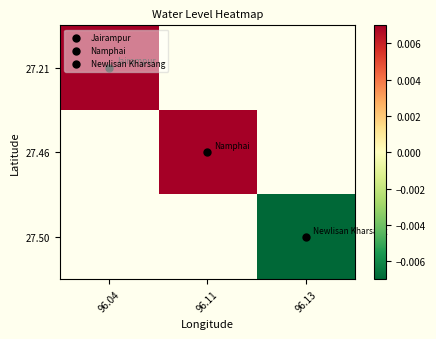

Where does the 27.46 series first go above 0?

96.11